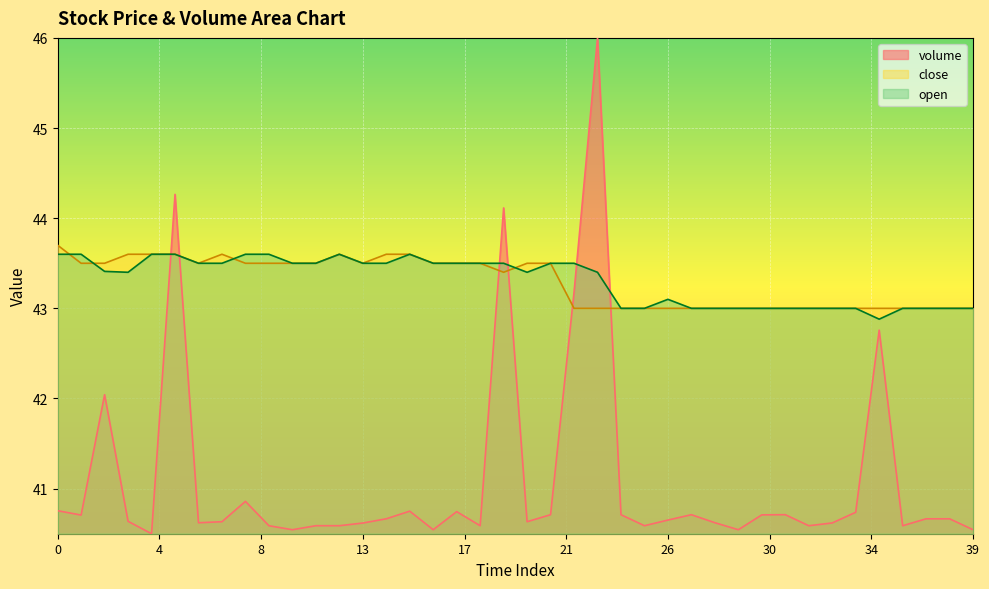

What is the value of the close point at the 35th from the left?

43.0